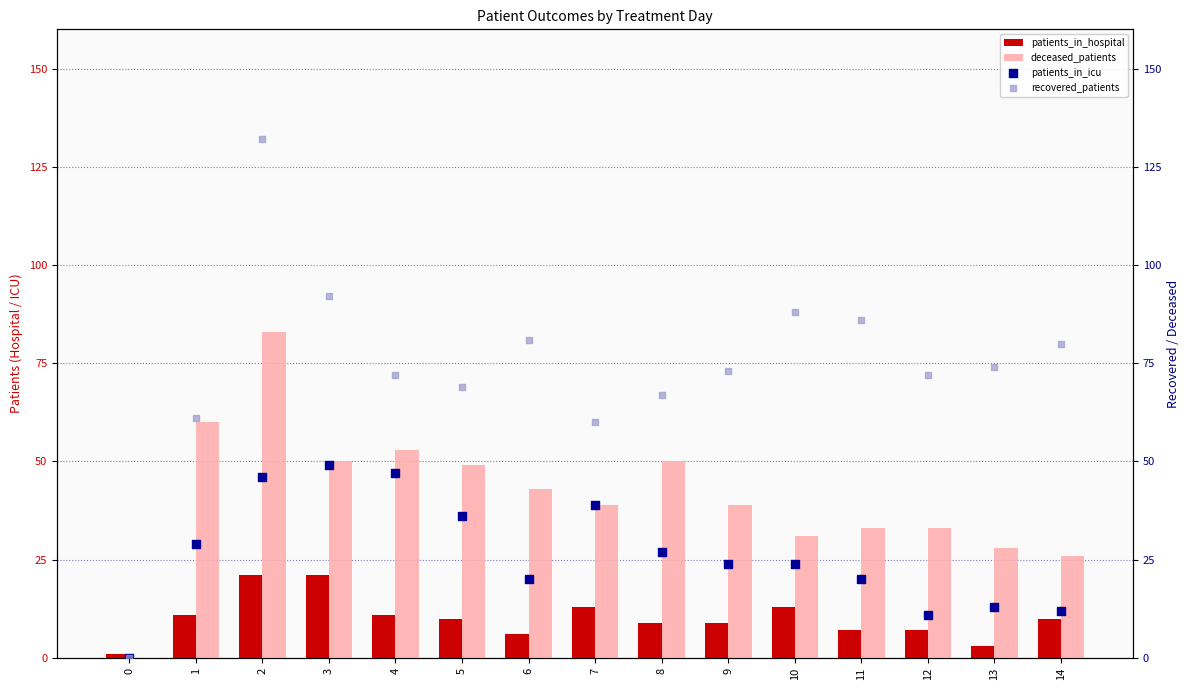

At which category is the sum across all series the highest?

2